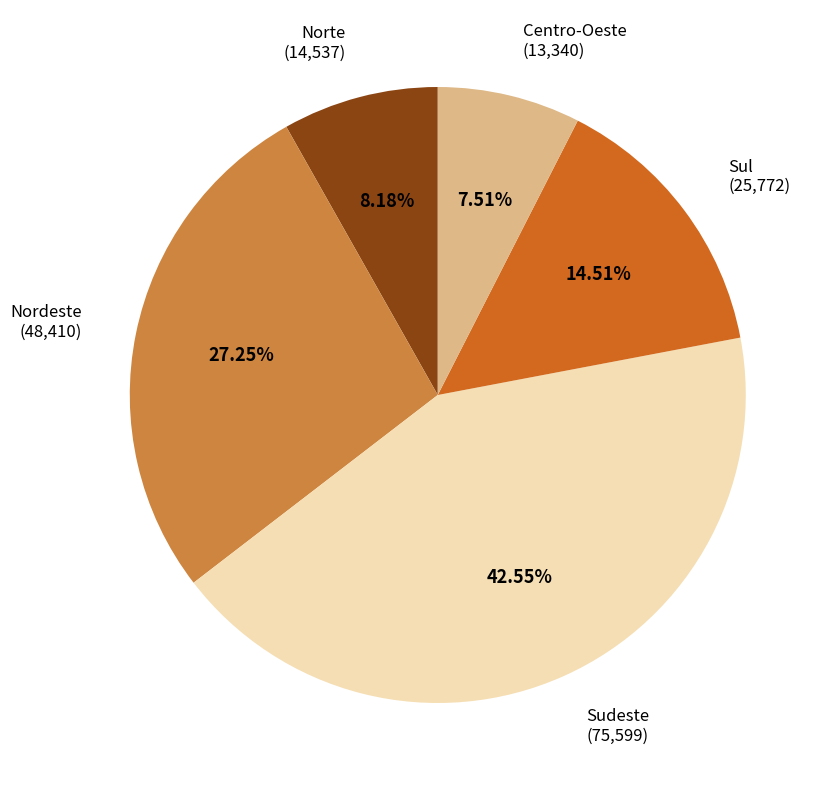

Does any single category account for the majority?

No